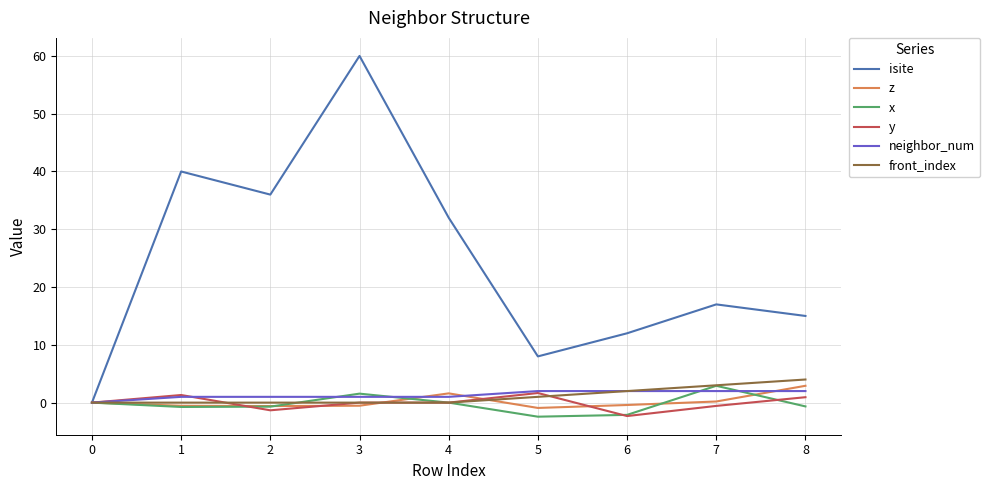

What is the maximum value shown in the chart?

60.0